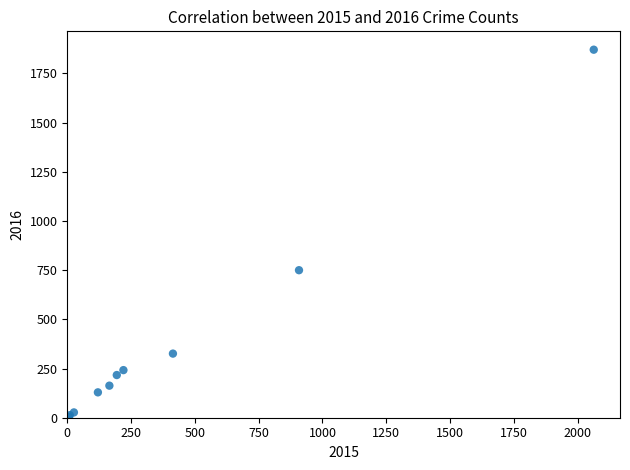

What Y value in the scatter plot is closest to 937?

750